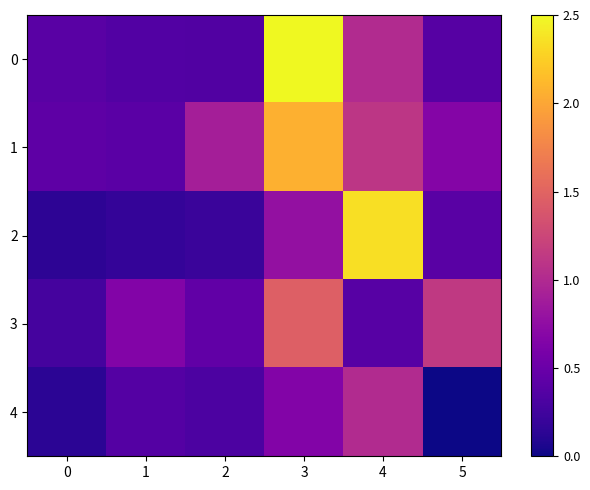

List the series in order of their peak value, highest first.

0, 2, 1, 3, 4